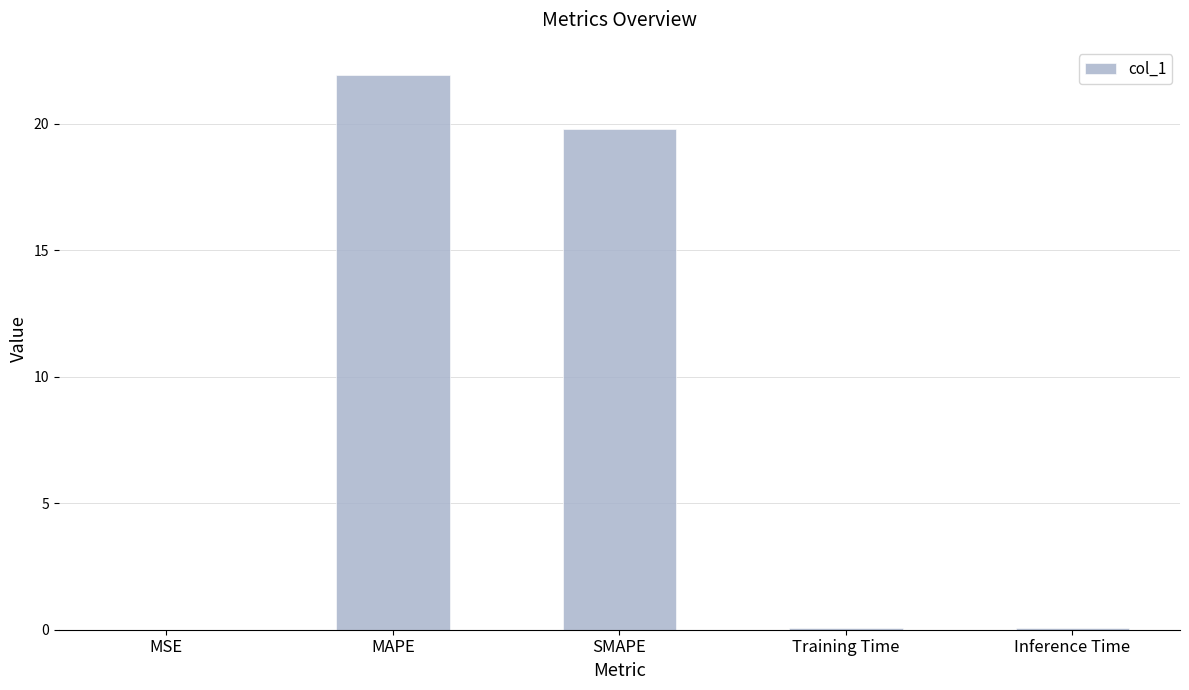

True or false: the data shows 0.1 at Inference Time.

True